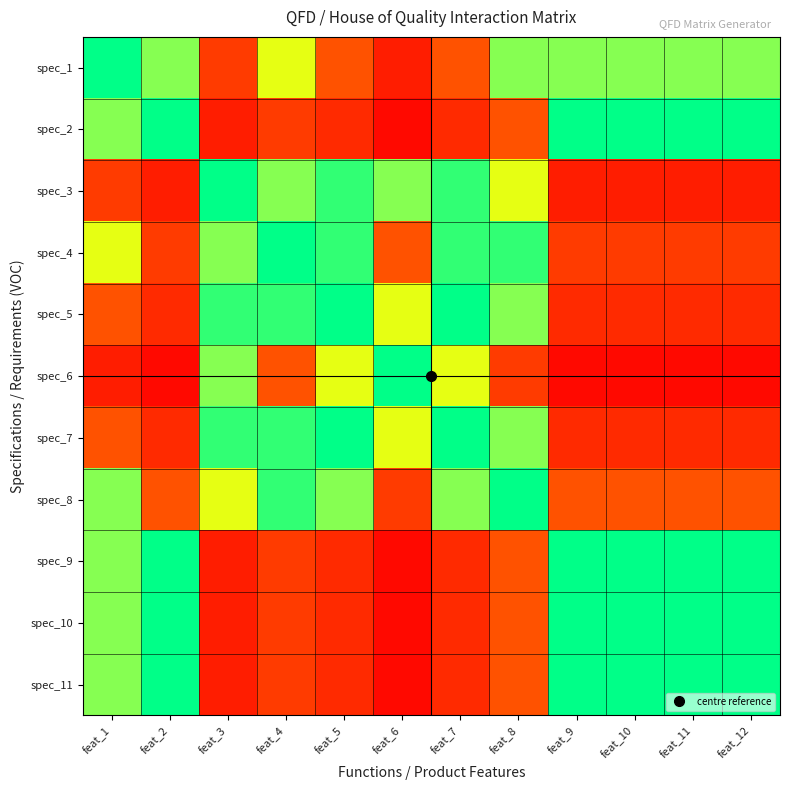

Reading right to left, list all the values displayed in this chart.

spec_1: feat_12=0.8	feat_11=0.8	feat_10=0.8	feat_9=0.8	feat_8=0.8	feat_7=0.4	feat_6=0.2	feat_5=0.4	feat_4=0.6	feat_3=0.3	feat_2=0.8	feat_1=1.0
spec_2: feat_12=1.0	feat_11=1.0	feat_10=1.0	feat_9=1.0	feat_8=0.4	feat_7=0.2	feat_6=0.1	feat_5=0.2	feat_4=0.3	feat_3=0.2	feat_2=1.0	feat_1=0.8
spec_3: feat_12=0.2	feat_11=0.2	feat_10=0.2	feat_9=0.2	feat_8=0.6	feat_7=0.9	feat_6=0.8	feat_5=0.9	feat_4=0.8	feat_3=1.0	feat_2=0.2	feat_1=0.3
spec_4: feat_12=0.3	feat_11=0.3	feat_10=0.3	feat_9=0.3	feat_8=0.9	feat_7=0.9	feat_6=0.4	feat_5=0.9	feat_4=1.0	feat_3=0.8	feat_2=0.3	feat_1=0.6
spec_5: feat_12=0.2	feat_11=0.2	feat_10=0.2	feat_9=0.2	feat_8=0.8	feat_7=1.0	feat_6=0.6	feat_5=1.0	feat_4=0.9	feat_3=0.9	feat_2=0.2	feat_1=0.4
spec_6: feat_12=0.1	feat_11=0.1	feat_10=0.1	feat_9=0.1	feat_8=0.3	feat_7=0.6	feat_6=1.0	feat_5=0.6	feat_4=0.4	feat_3=0.8	feat_2=0.1	feat_1=0.2
spec_7: feat_12=0.2	feat_11=0.2	feat_10=0.2	feat_9=0.2	feat_8=0.8	feat_7=1.0	feat_6=0.6	feat_5=1.0	feat_4=0.9	feat_3=0.9	feat_2=0.2	feat_1=0.4
spec_8: feat_12=0.4	feat_11=0.4	feat_10=0.4	feat_9=0.4	feat_8=1.0	feat_7=0.8	feat_6=0.3	feat_5=0.8	feat_4=0.9	feat_3=0.6	feat_2=0.4	feat_1=0.8
spec_9: feat_12=1.0	feat_11=1.0	feat_10=1.0	feat_9=1.0	feat_8=0.4	feat_7=0.2	feat_6=0.1	feat_5=0.2	feat_4=0.3	feat_3=0.2	feat_2=1.0	feat_1=0.8
spec_10: feat_12=1.0	feat_11=1.0	feat_10=1.0	feat_9=1.0	feat_8=0.4	feat_7=0.2	feat_6=0.1	feat_5=0.2	feat_4=0.3	feat_3=0.2	feat_2=1.0	feat_1=0.8
spec_11: feat_12=1.0	feat_11=1.0	feat_10=1.0	feat_9=1.0	feat_8=0.4	feat_7=0.2	feat_6=0.1	feat_5=0.2	feat_4=0.3	feat_3=0.2	feat_2=1.0	feat_1=0.8